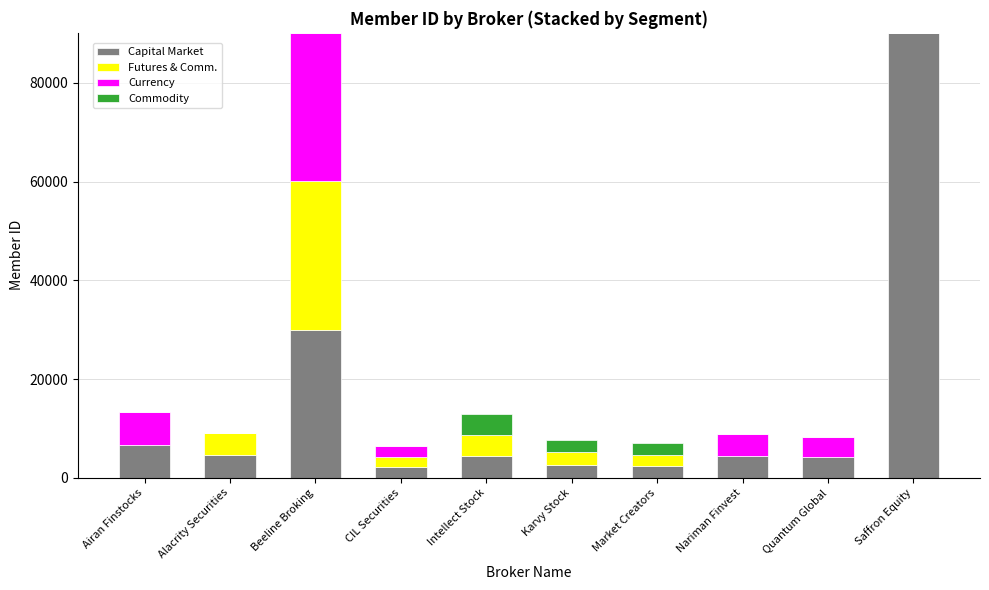

Read the Capital Market value at Intellect Stock.

4321.7